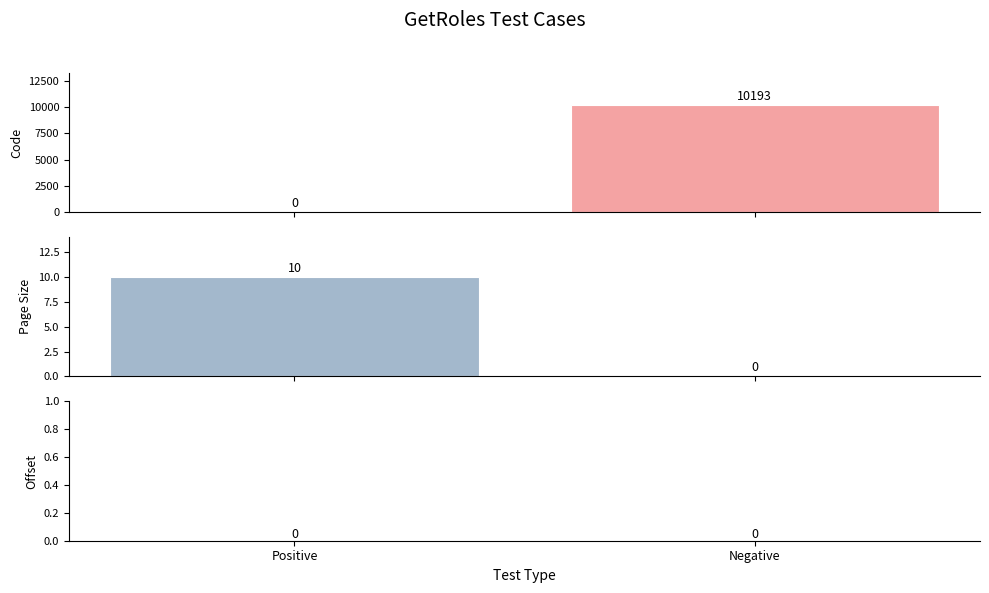

What is the label of the 1st bar from the right?

Negative